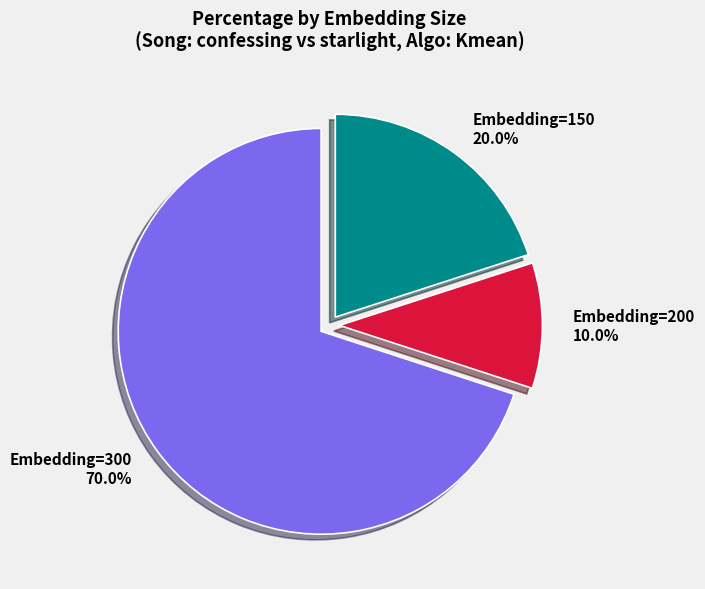

How many segments does this pie chart have?

3